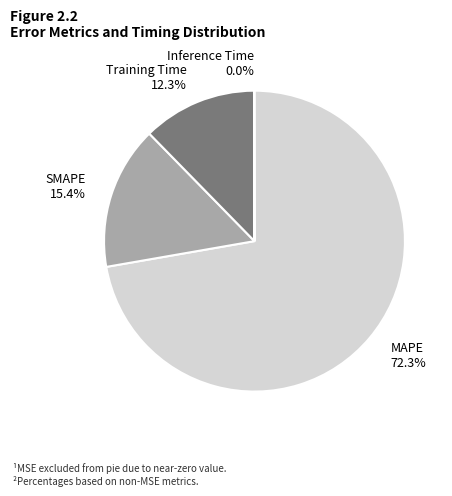

What percentage is NOT represented by MAPE?

27.7%